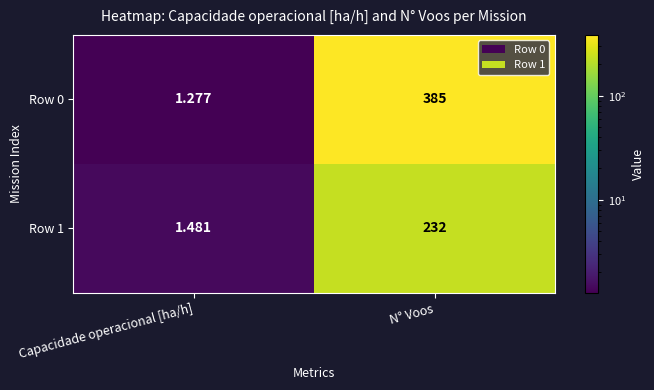

List the series in order of their peak value, highest first.

Row 0, Row 1